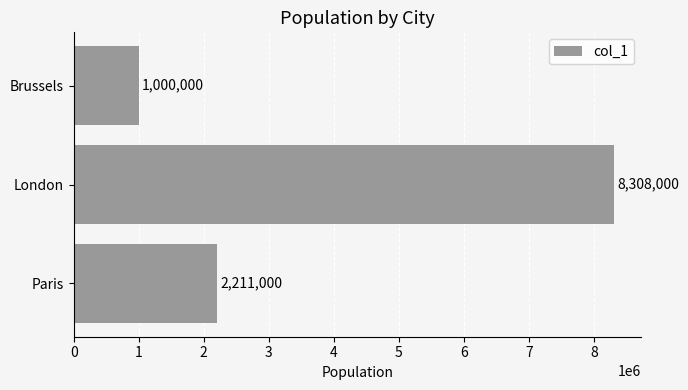

List the labels in order of value, smallest first.

Brussels, Paris, London